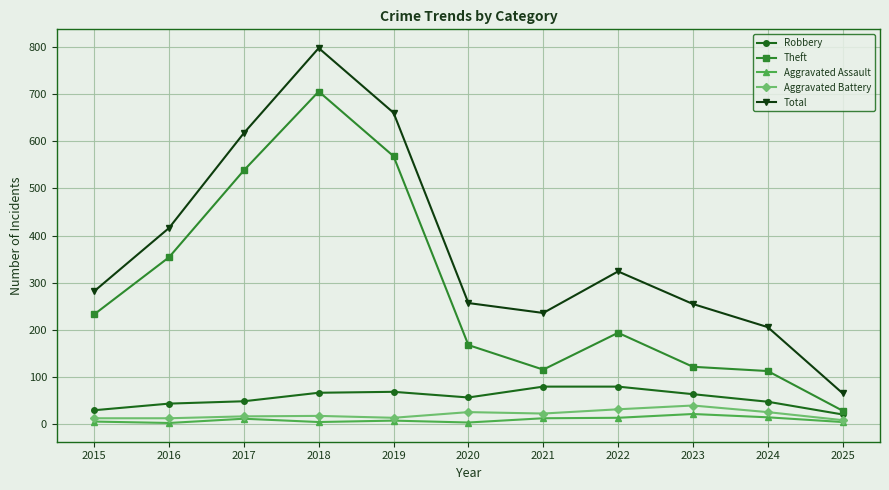

What is the value of the Aggravated Battery point at the 5th from the left?

14